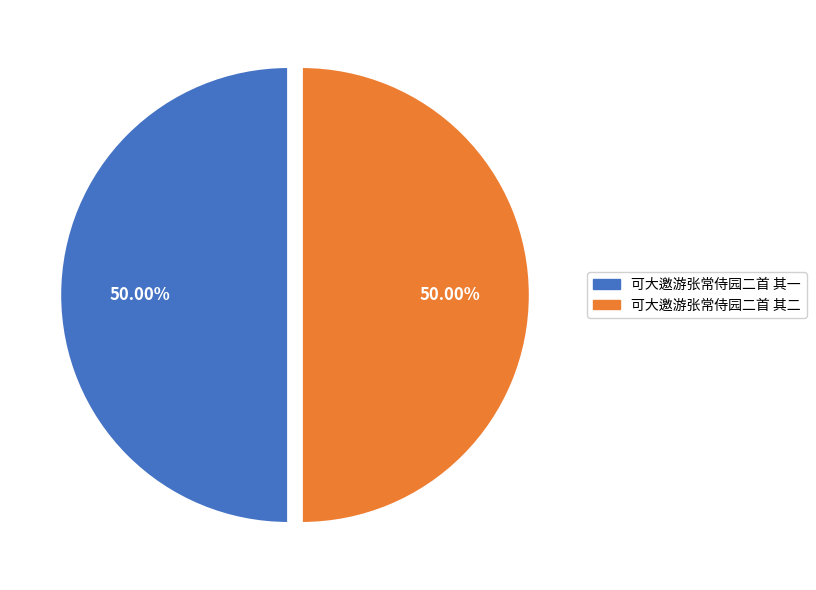

Approximately how many times larger is the value at 可大邀游张常侍园二首 其一 compared to 可大邀游张常侍园二首 其二?

1.0